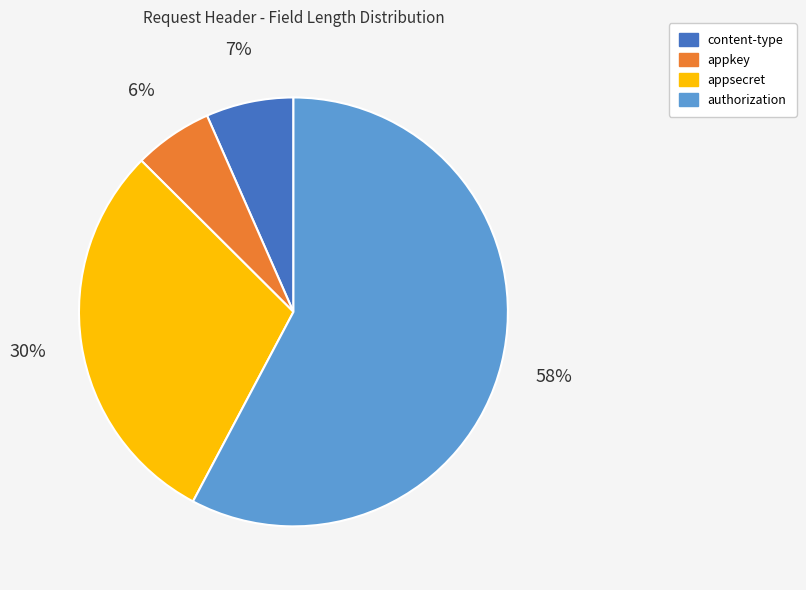

To the nearest percent, what is the average slice percentage?

25%